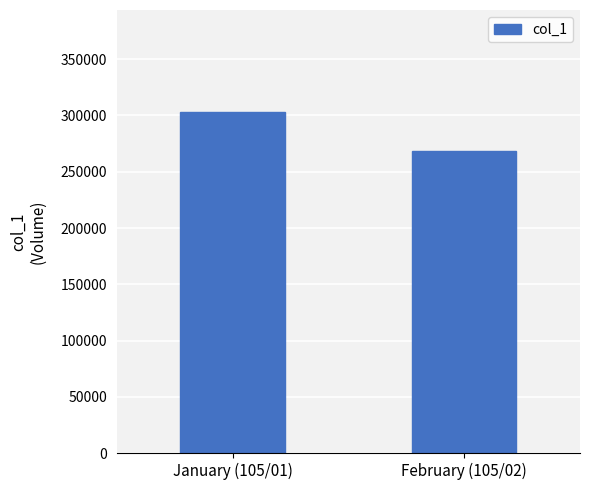

What is the difference between the values at January (105/01) and February (105/02)?

34105.8